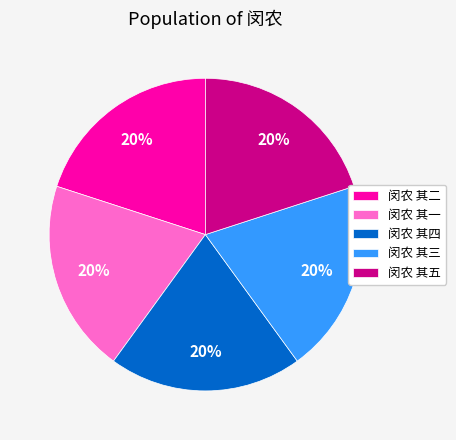

What is the ratio of the value at 闵农 其五 to the value at 闵农 其四?

1.0